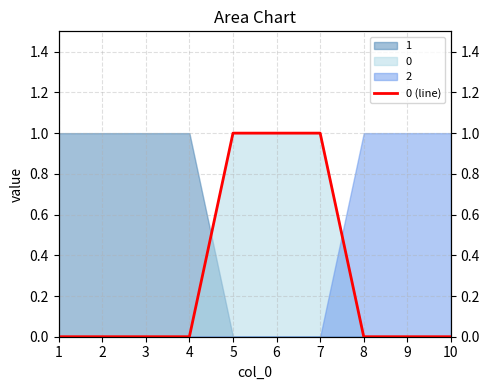

Reading left to right, transcribe all the data shown in this chart.

0	0	0	0	1	1	1	0	0	0